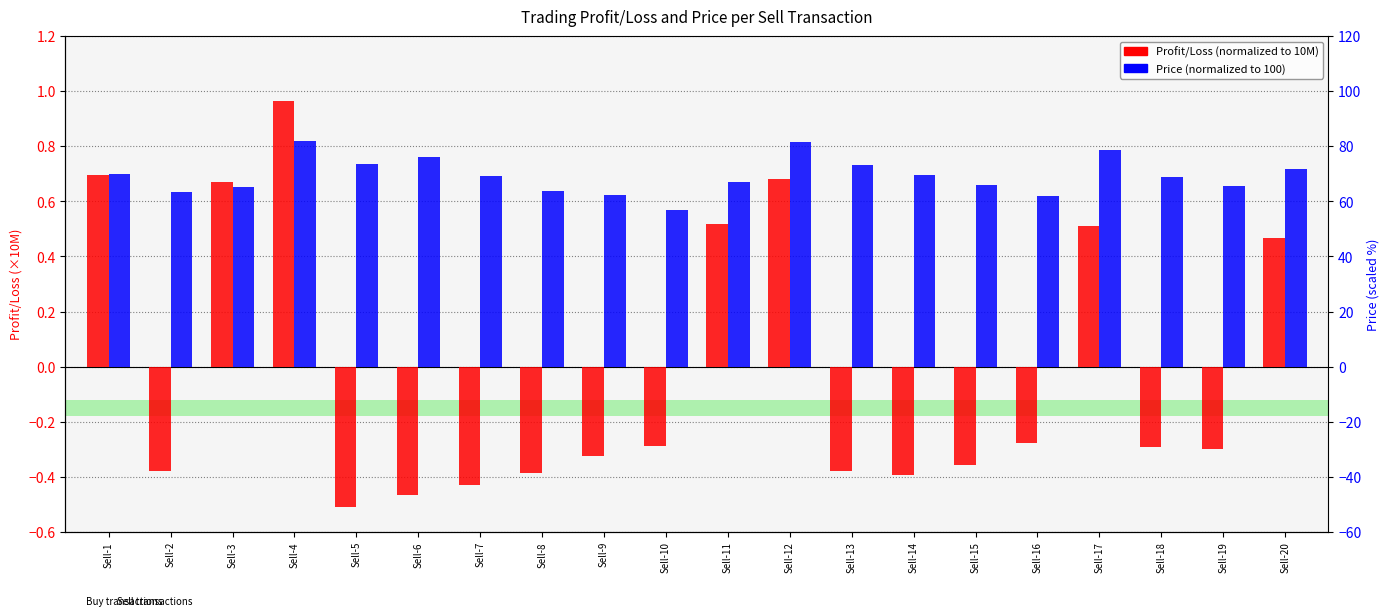

What is the maximum value for Price (normalized)?

0.8